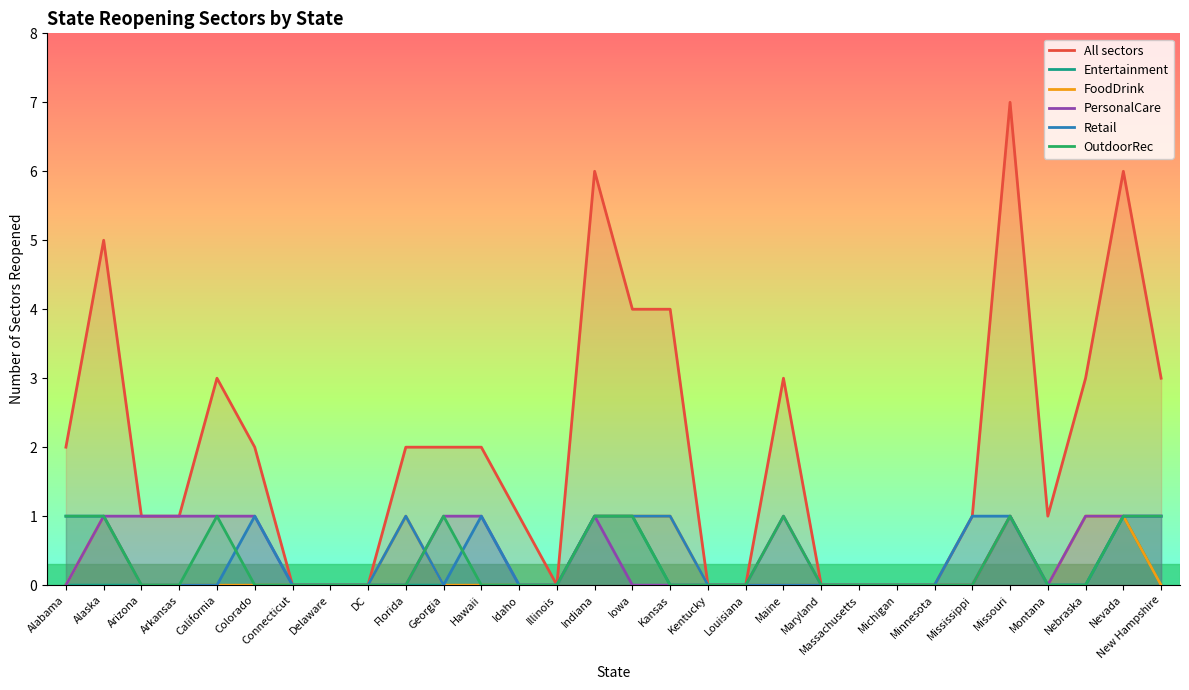

Reading left to right, extract all data points from this chart.

All sectors: Alabama=2	Alaska=5	Arizona=1	Arkansas=1	California=3	Colorado=2	Connecticut=0	Delaware=0	DC=0	Florida=2	Georgia=2	Hawaii=2	Idaho=1	Illinois=0	Indiana=6	Iowa=4	Kansas=4	Kentucky=0	Louisiana=0	Maine=3	Maryland=0	Massachusetts=0	Michigan=0	Minnesota=0	Mississippi=1	Missouri=7	Montana=1	Nebraska=3	Nevada=6	New Hampshire=3
Entertainment: Alabama=0	Alaska=0	Arizona=0	Arkansas=0	California=0	Colorado=0	Connecticut=0	Delaware=0	DC=0	Florida=0	Georgia=0	Hawaii=0	Idaho=0	Illinois=0	Indiana=1	Iowa=1	Kansas=0	Kentucky=0	Louisiana=0	Maine=0	Maryland=0	Massachusetts=0	Michigan=0	Minnesota=0	Mississippi=0	Missouri=1	Montana=0	Nebraska=0	Nevada=1	New Hampshire=0
FoodDrink: Alabama=0	Alaska=1	Arizona=0	Arkansas=0	California=0	Colorado=0	Connecticut=0	Delaware=0	DC=0	Florida=1	Georgia=0	Hawaii=0	Idaho=0	Illinois=0	Indiana=1	Iowa=1	Kansas=1	Kentucky=0	Louisiana=0	Maine=0	Maryland=0	Massachusetts=0	Michigan=0	Minnesota=0	Mississippi=0	Missouri=1	Montana=0	Nebraska=1	Nevada=1	New Hampshire=0
PersonalCare: Alabama=0	Alaska=1	Arizona=1	Arkansas=1	California=1	Colorado=1	Connecticut=0	Delaware=0	DC=0	Florida=0	Georgia=1	Hawaii=1	Idaho=0	Illinois=0	Indiana=1	Iowa=0	Kansas=0	Kentucky=0	Louisiana=0	Maine=1	Maryland=0	Massachusetts=0	Michigan=0	Minnesota=0	Mississippi=0	Missouri=1	Montana=0	Nebraska=1	Nevada=1	New Hampshire=1
Retail: Alabama=1	Alaska=1	Arizona=0	Arkansas=0	California=0	Colorado=1	Connecticut=0	Delaware=0	DC=0	Florida=1	Georgia=0	Hawaii=1	Idaho=0	Illinois=0	Indiana=1	Iowa=1	Kansas=1	Kentucky=0	Louisiana=0	Maine=0	Maryland=0	Massachusetts=0	Michigan=0	Minnesota=0	Mississippi=1	Missouri=1	Montana=0	Nebraska=0	Nevada=1	New Hampshire=1
OutdoorRec: Alabama=1	Alaska=1	Arizona=0	Arkansas=0	California=1	Colorado=0	Connecticut=0	Delaware=0	DC=0	Florida=0	Georgia=1	Hawaii=0	Idaho=0	Illinois=0	Indiana=1	Iowa=1	Kansas=0	Kentucky=0	Louisiana=0	Maine=1	Maryland=0	Massachusetts=0	Michigan=0	Minnesota=0	Mississippi=0	Missouri=1	Montana=0	Nebraska=0	Nevada=1	New Hampshire=1